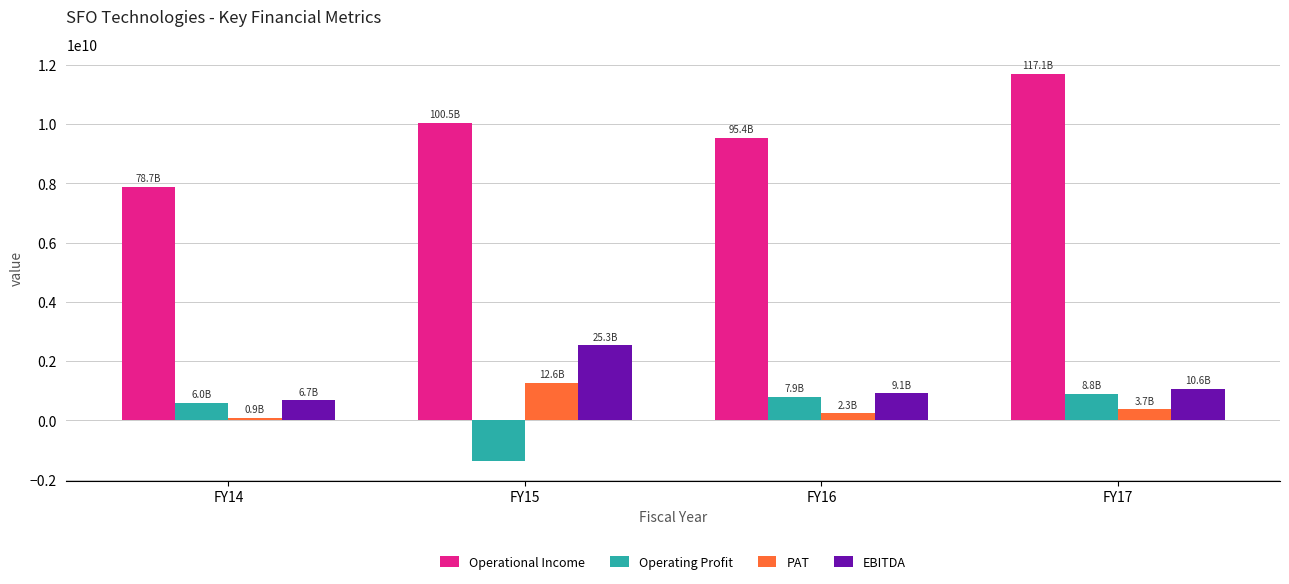

At how many categories does at least one series exceed 4295697620?

4